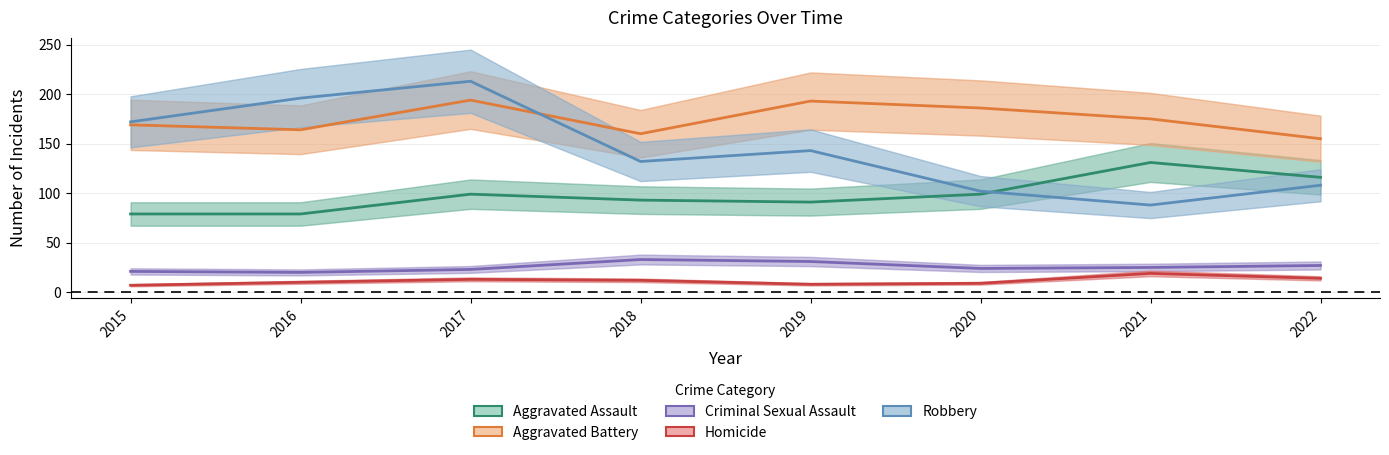

What is the total value across all series at 2019?

466